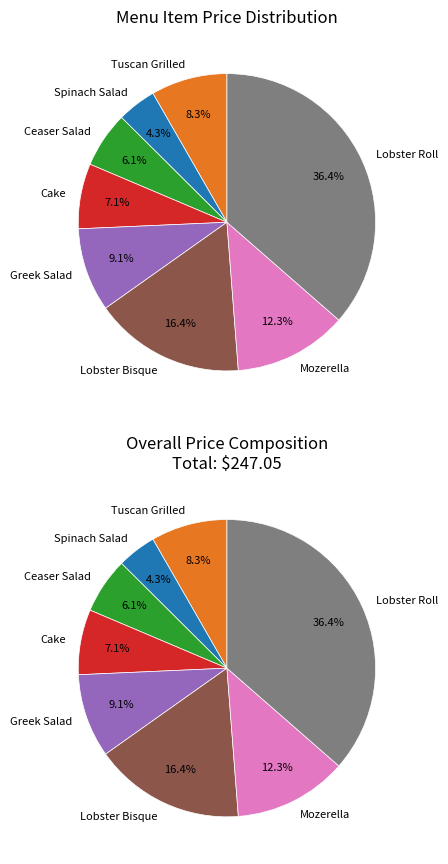

Combined, do Cake and Mozerella account for over 50%?

No